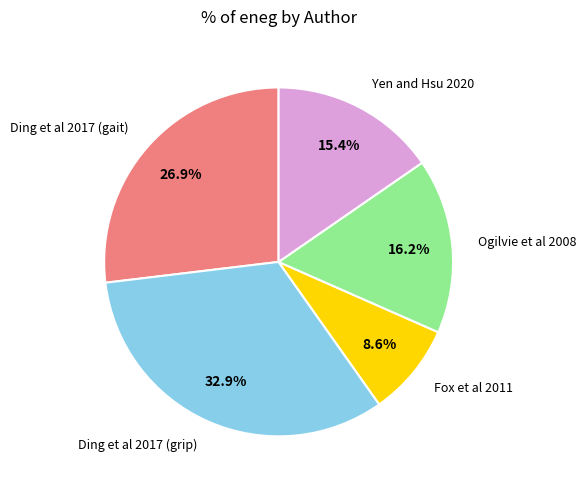

Does any single category account for the majority?

No